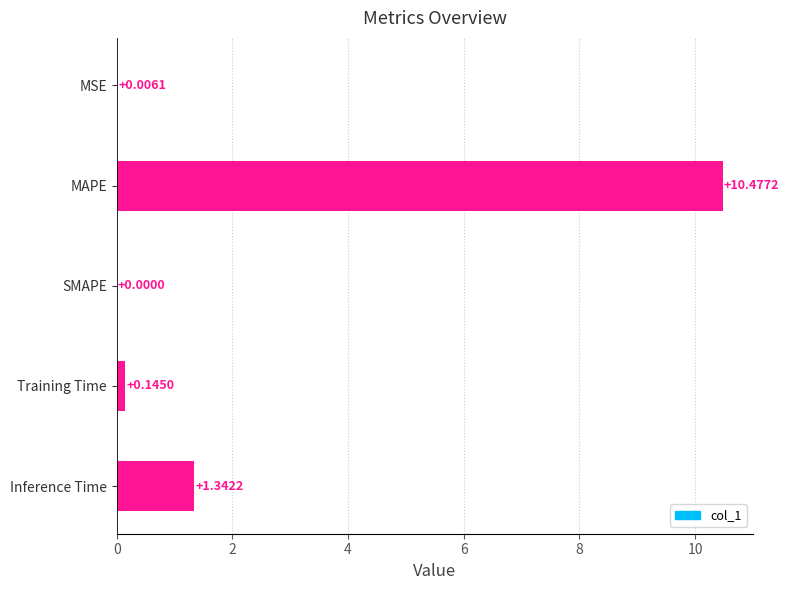

At which label is the value closest to 5?

Inference Time